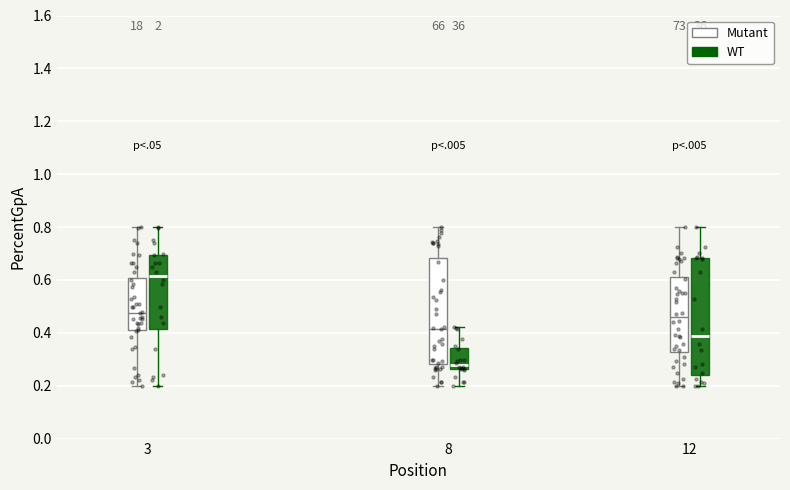

Comparing the boxes themselves (not the whiskers), which one is the tallest?

12 (WT)